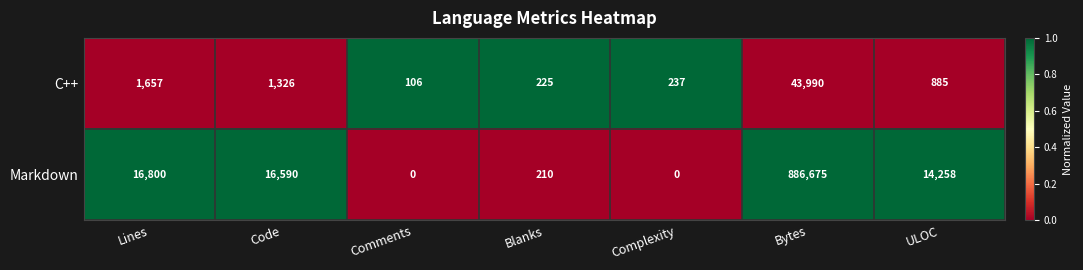

Which series has the widest spread of values?

Markdown